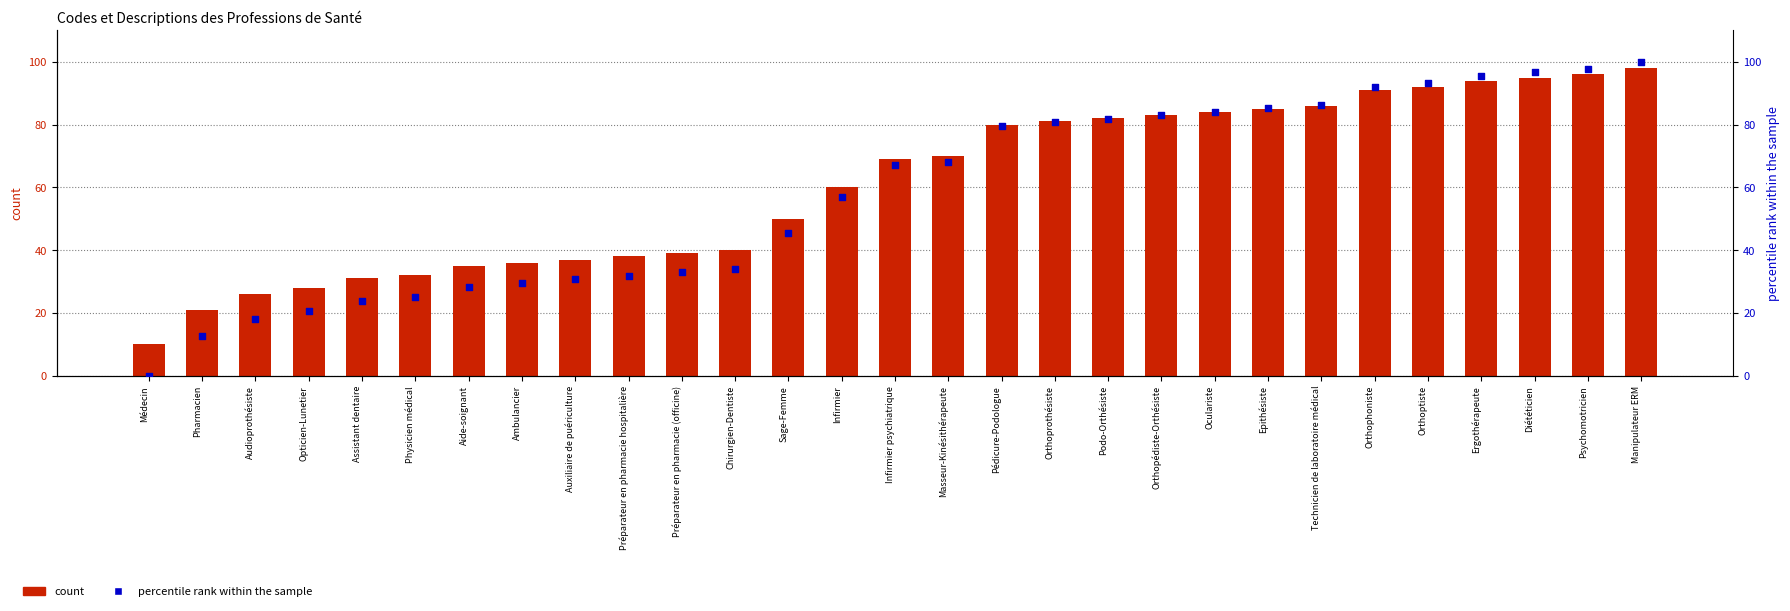

At which category is the sum across all series the highest?

Manipulateur ERM